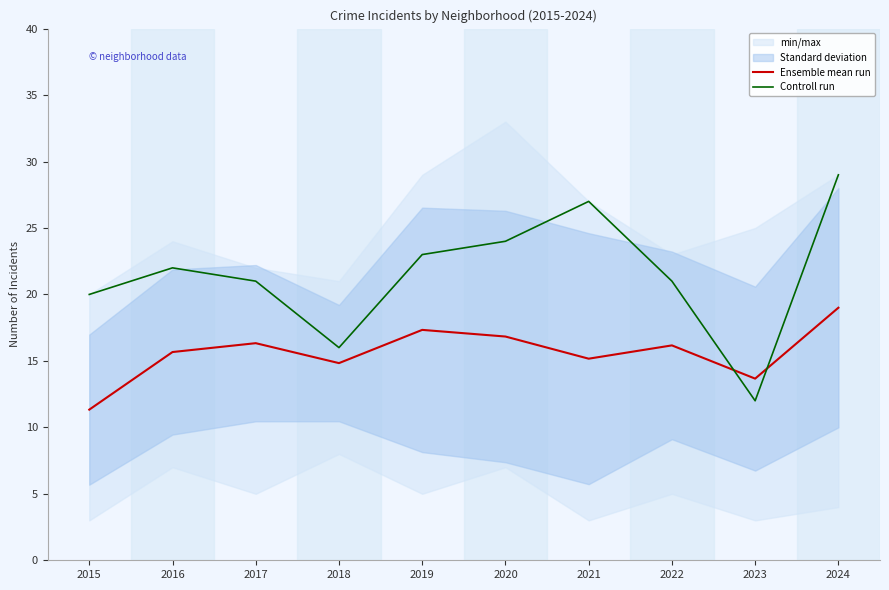

Rank the series at 2017 from lowest to highest value.

Ensemble mean run, Controll run